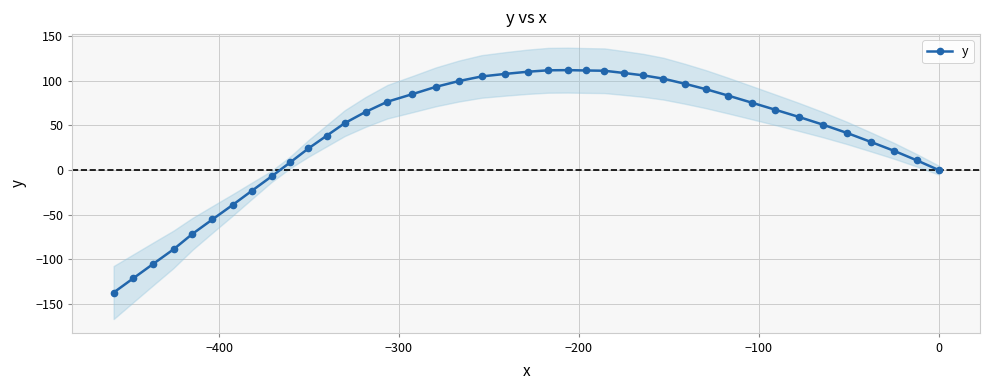

What is the value of the y point at the 14th from the left?

65.2